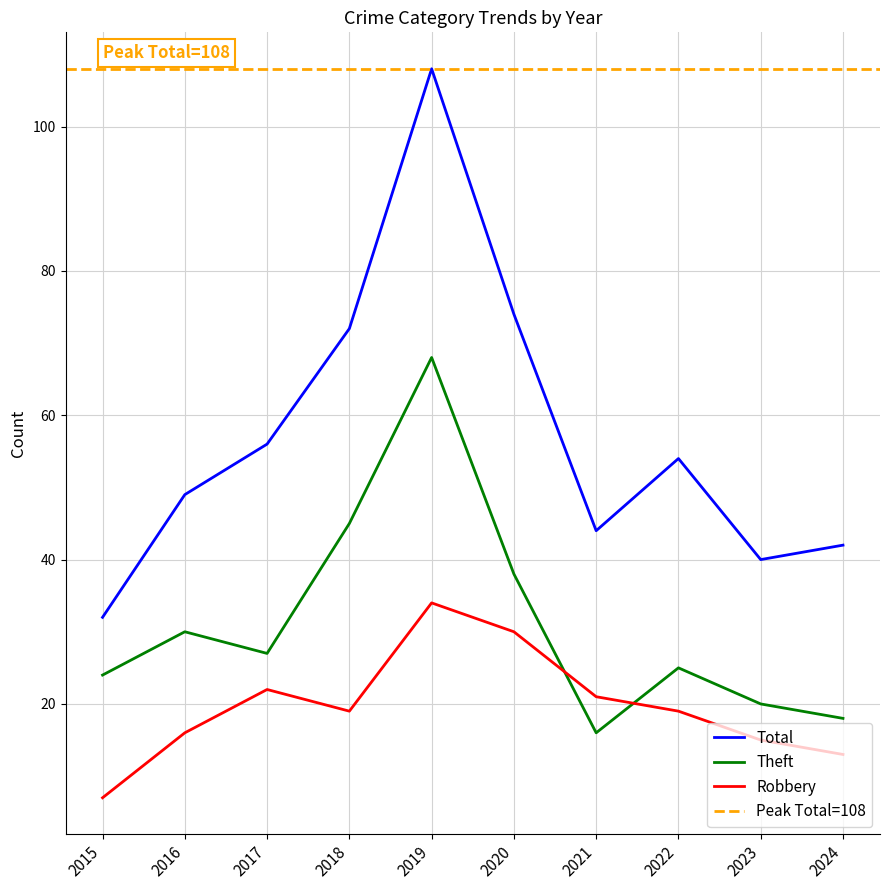

Reading left to right, list all the values displayed in this chart.

Robbery: 7	16	22	19	34	30	21	19	15	13
Theft: 24	30	27	45	68	38	16	25	20	18
Total: 32	49	56	72	108	74	44	54	40	42